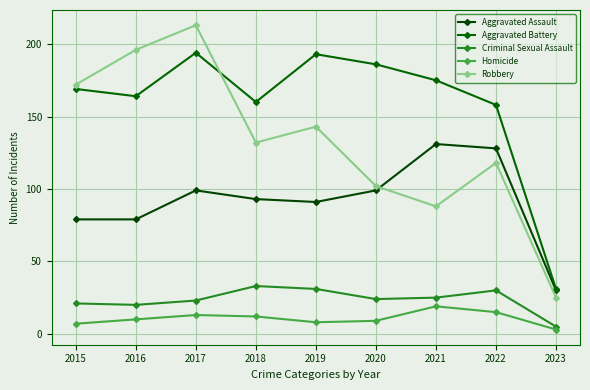

Which series has the largest total across all categories?

Aggravated Battery